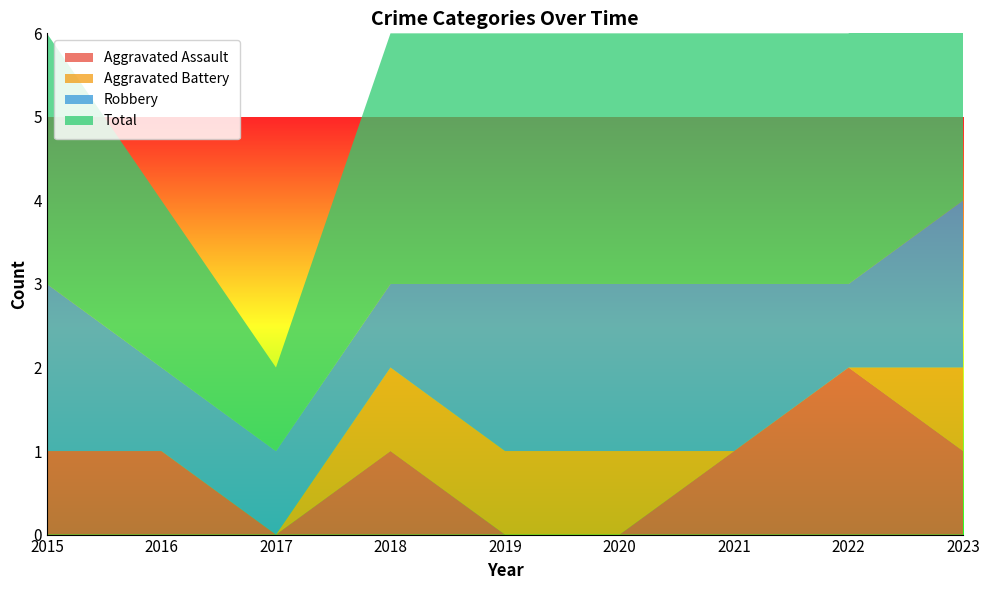

Reading left to right, list all the values displayed in this chart.

Aggravated Assault: 1	1	0	1	0	0	1	2	1
Aggravated Battery: 0	0	0	1	1	1	0	0	1
Robbery: 2	1	1	1	2	2	2	1	2
Total: 3	2	1	3	3	3	3	3	4